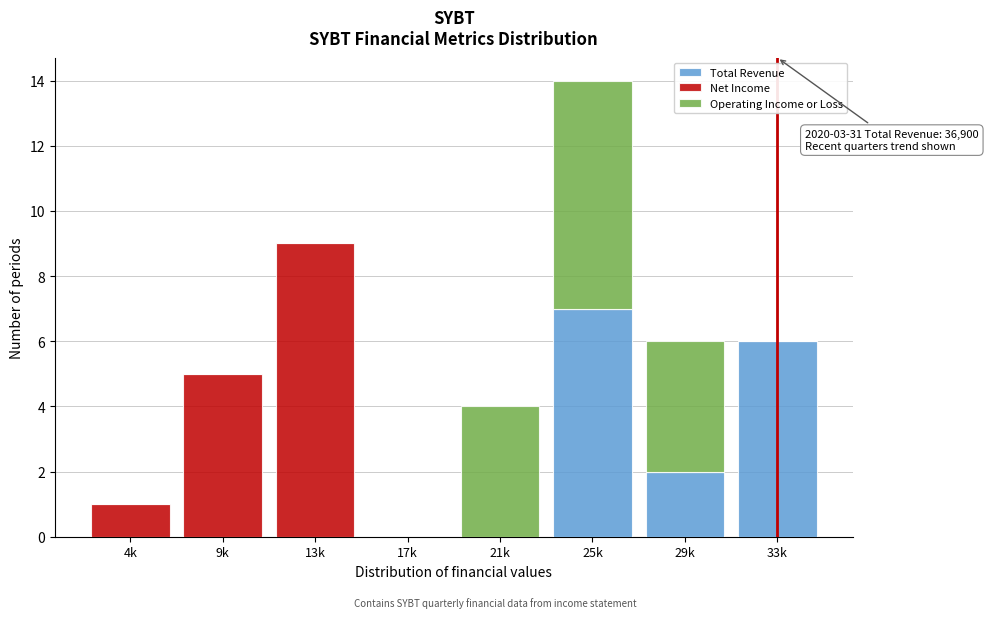

Reading left to right, list the values for the Total Revenue series.

4k=0	9k=0	13k=0	17k=0	21k=0	25k=7	29k=2	33k=6